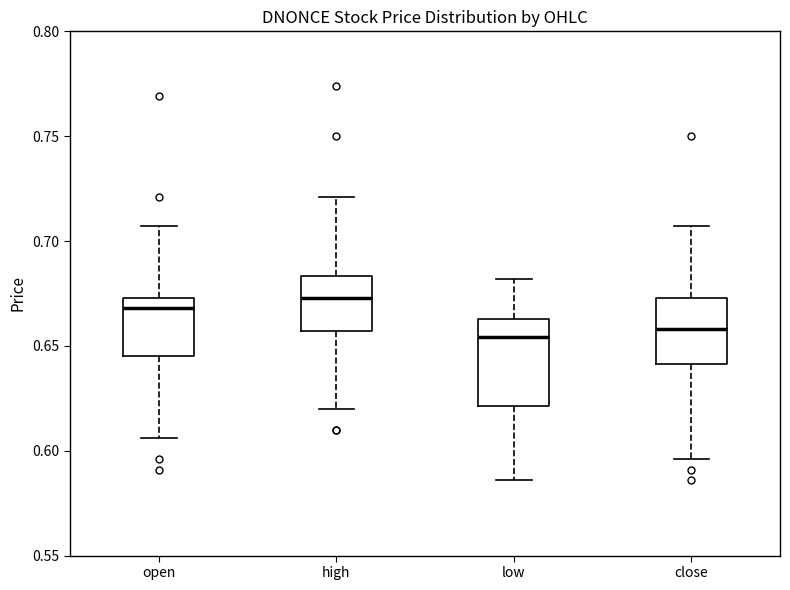

Where does the lower whisker of the box for open end on the y-axis? The values are not printed on the chart, so give them approximately, as read against the axis.

0.605